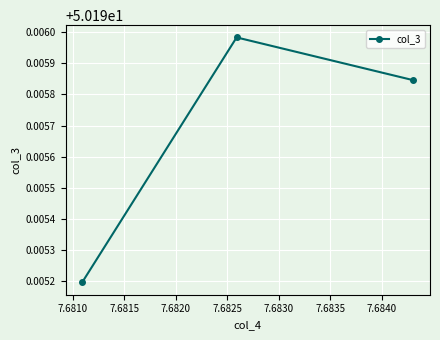

How many values are between 50 and 51?

3